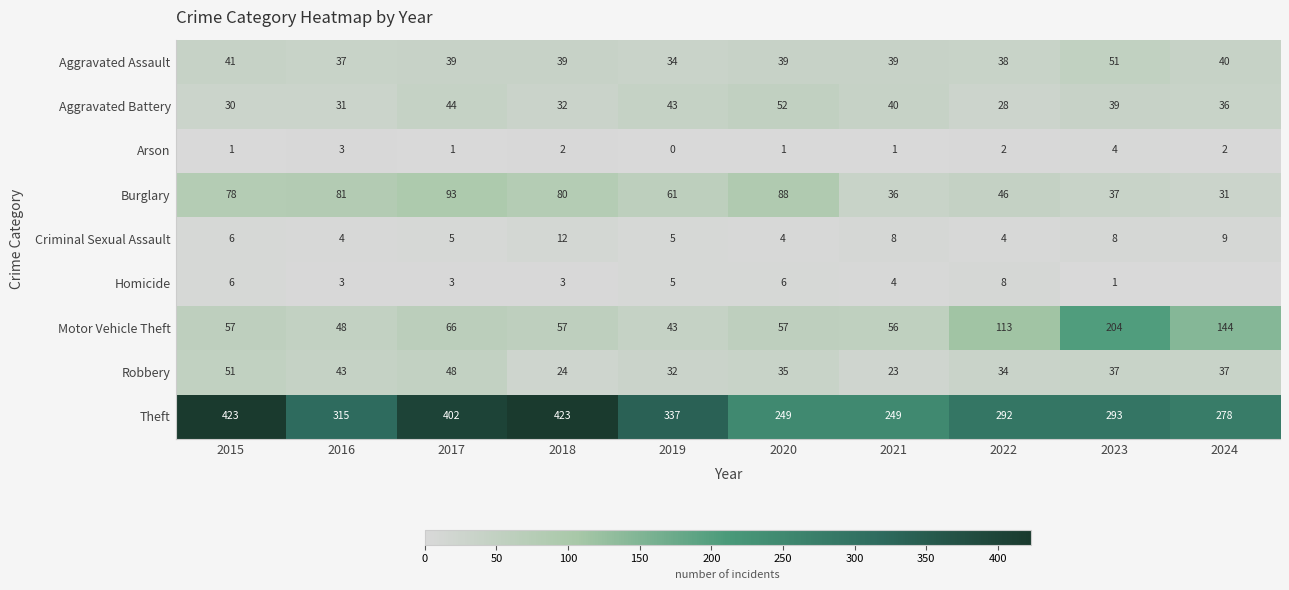

At which category is the sum across all series the highest?

2017